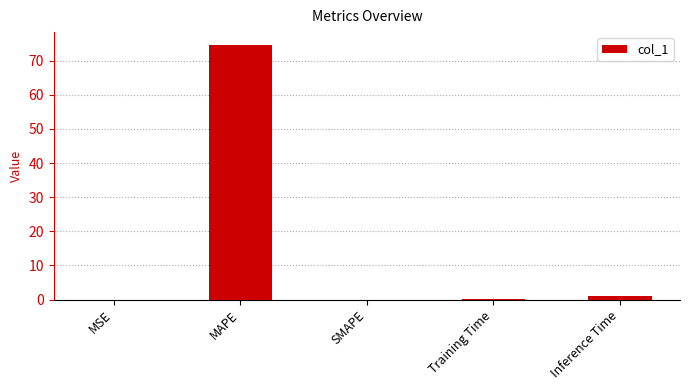

What is the maximum value shown in the chart?

74.6